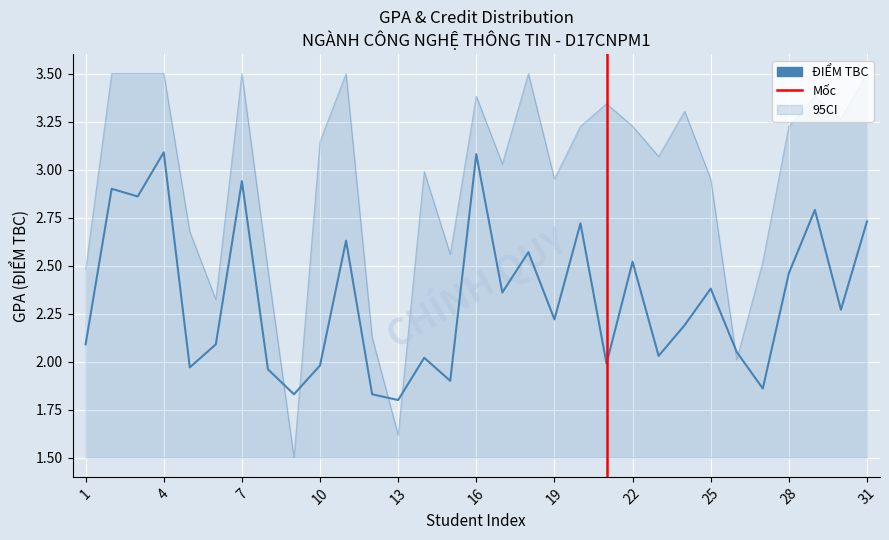

At which label is the value closest to 2?

21